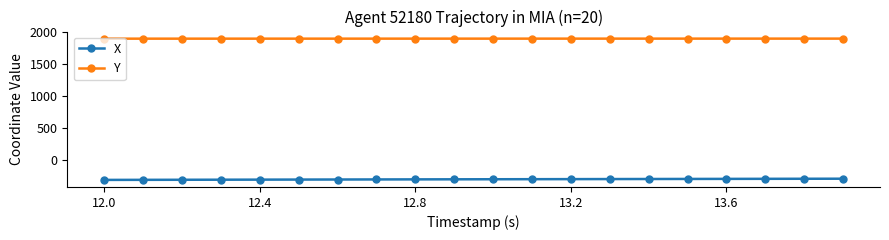

What is the smallest value displayed?

-303.2